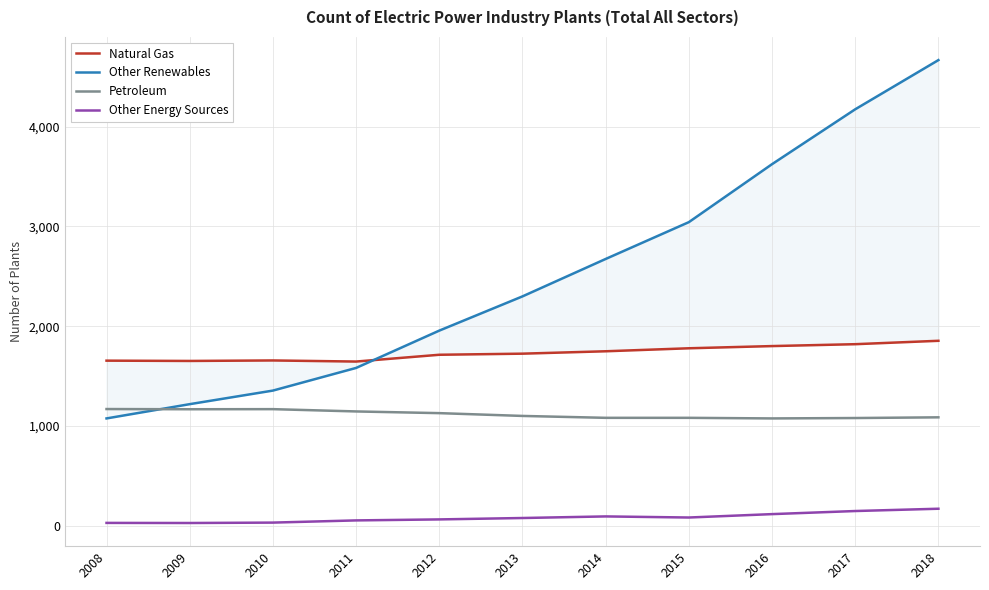

How many categories are shown in the chart?

11